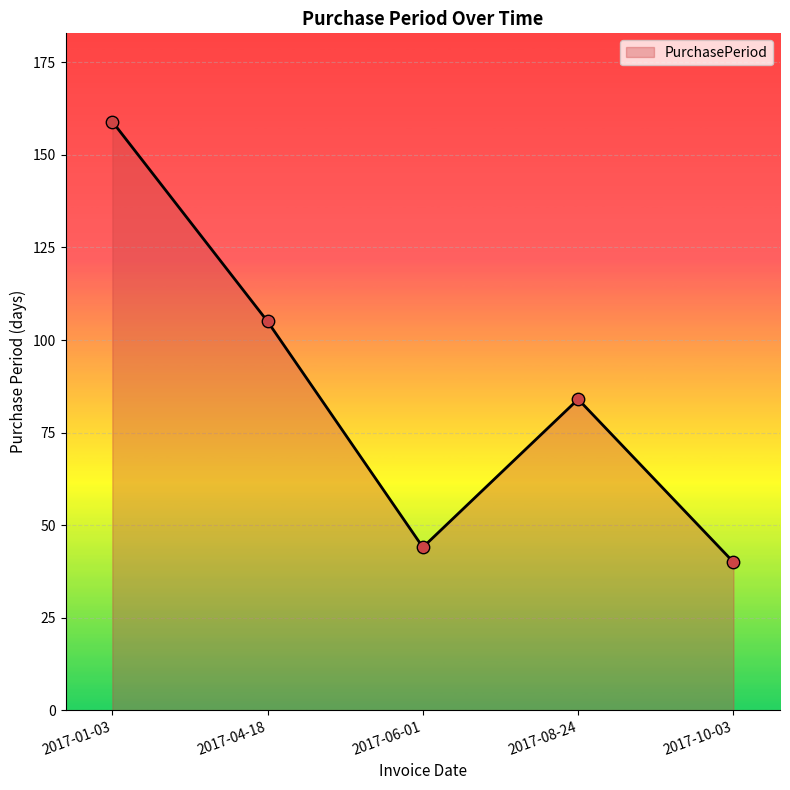

Approximately how many times larger is the value at 2017-06-01 compared to 2017-01-03?

0.3